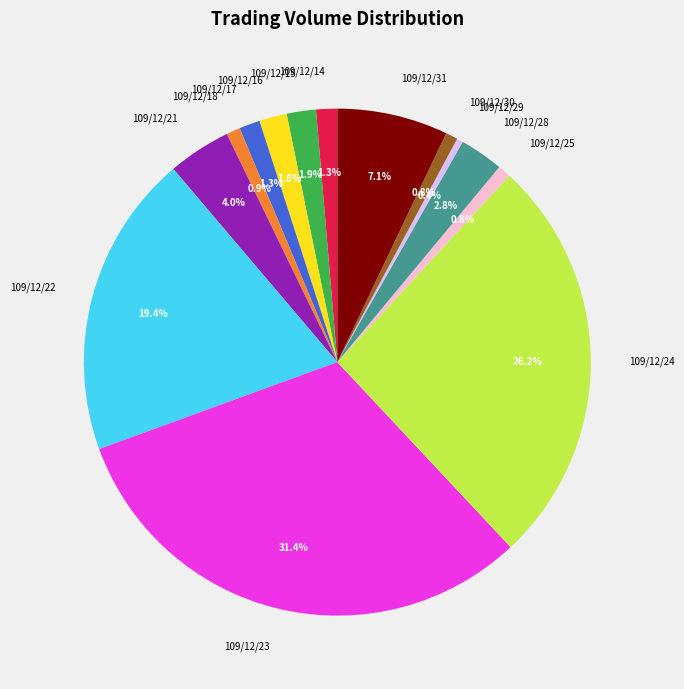

To the nearest percent, what is the difference between the largest and smallest slice percentages?

31%